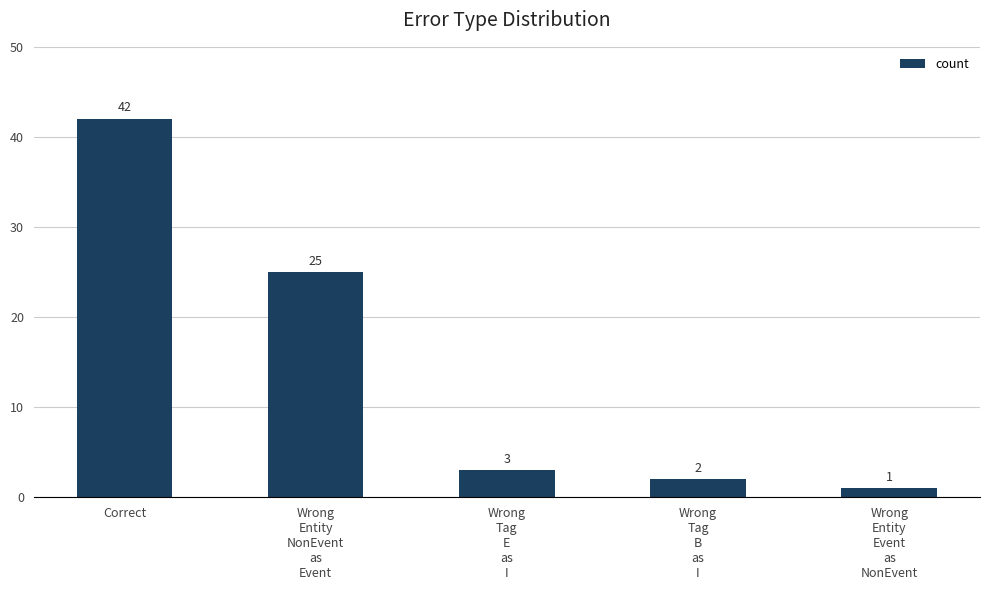

Where does the data first go above 3?

Correct